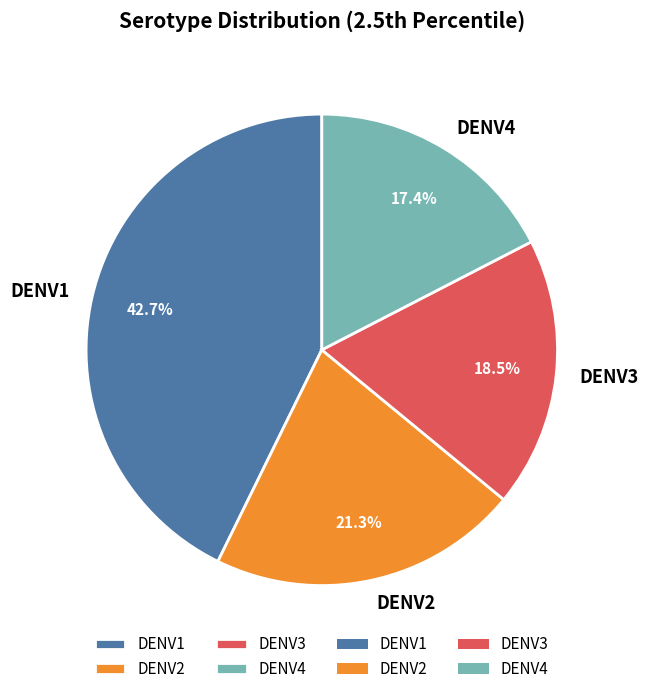

What is the largest slice in the pie chart?

DENV1